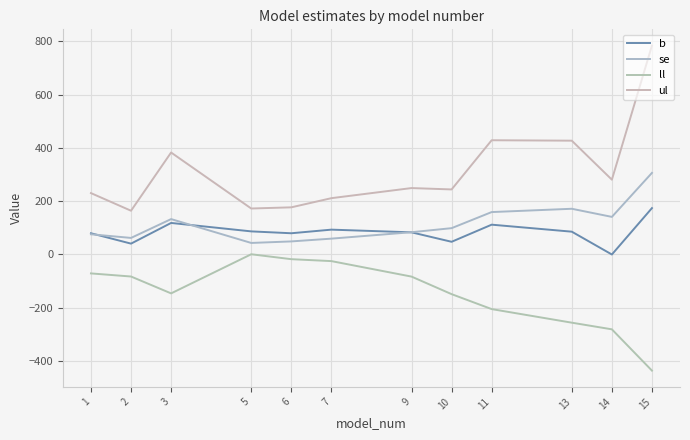

Is it true that ul equals 111.1 at 7?

False